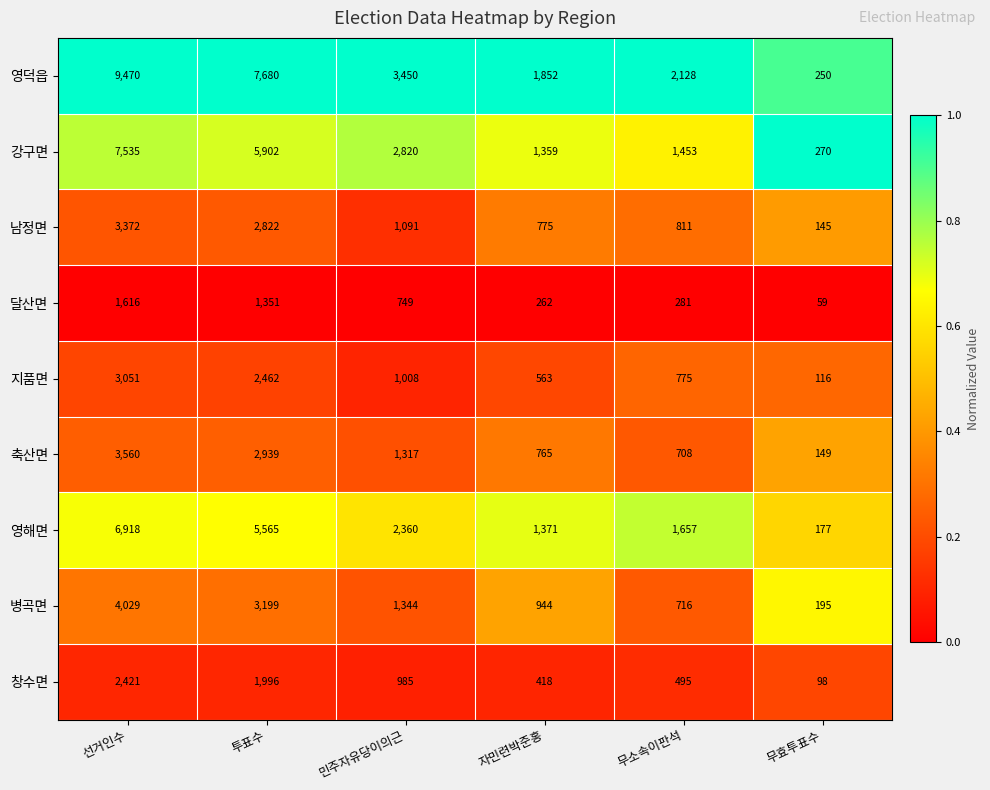

At which label is 병곡면 closest to 2112?

민주자유당이의근